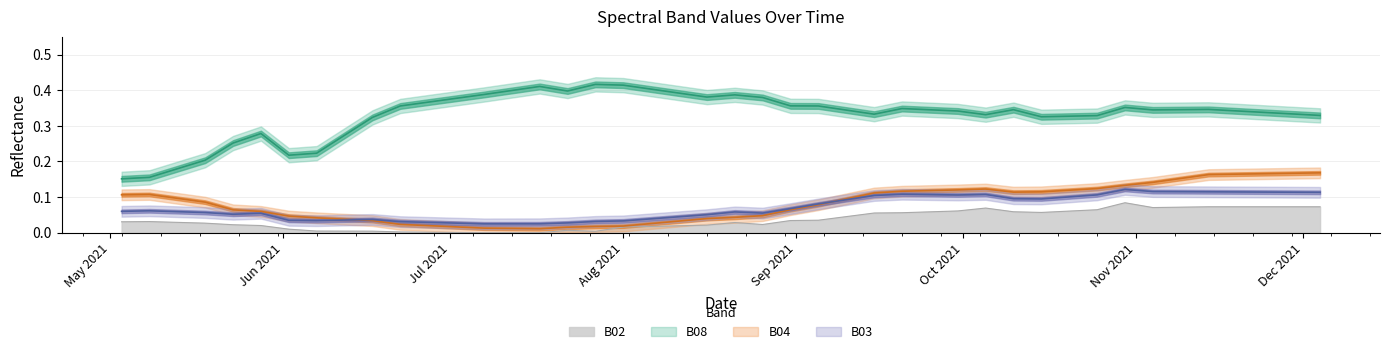

What value does the B04 series have at 2021-10-05?

0.1